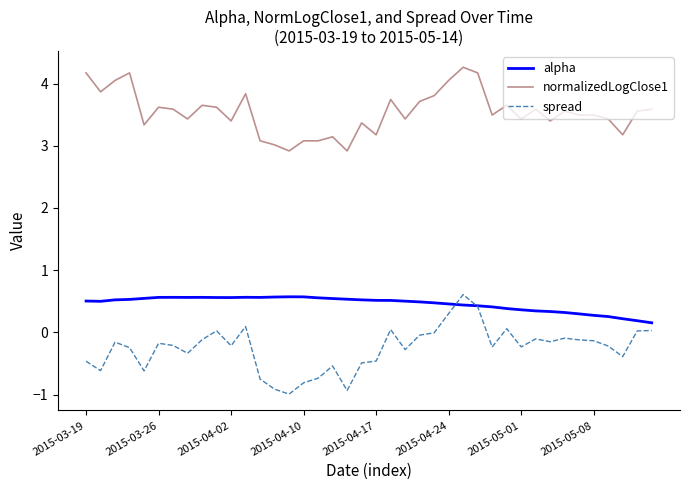

What is the sum of all spread values?

-10.1